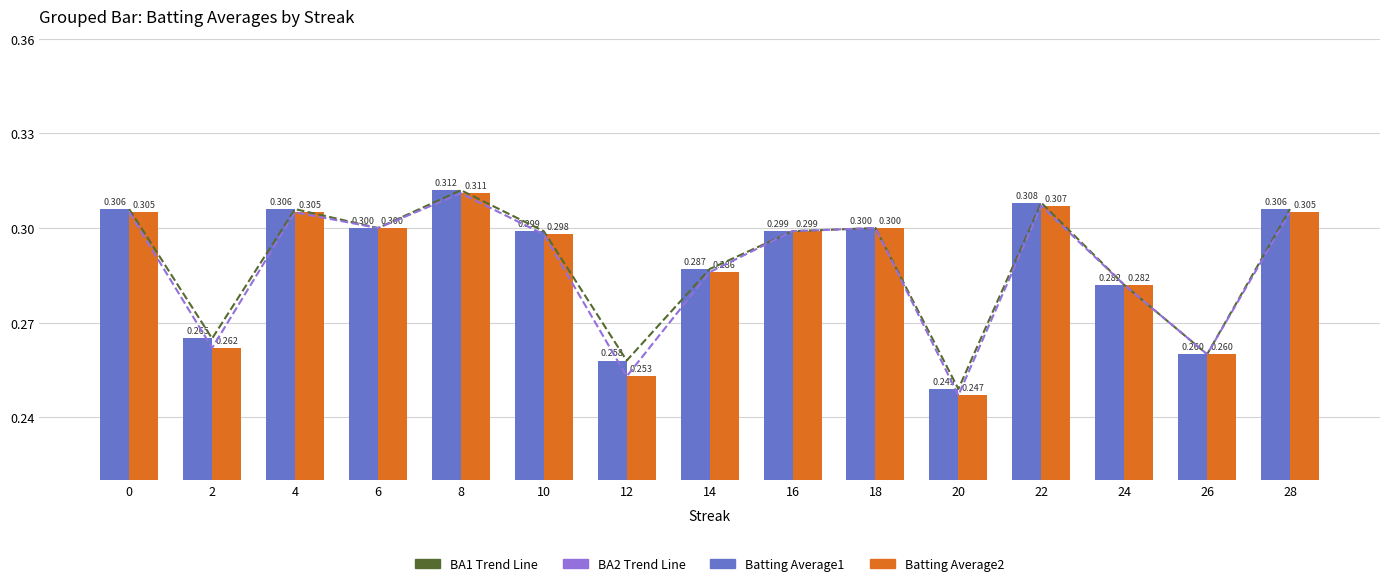

What is the total value across all series at 4?

1.2